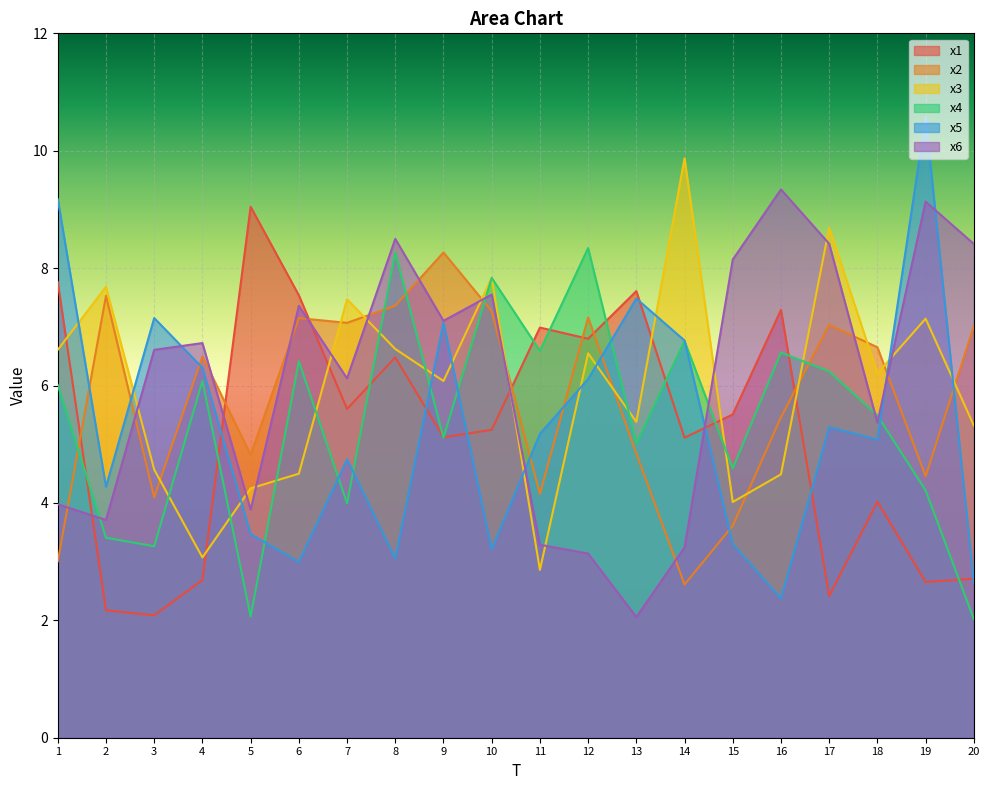

True or false: x2 has a value of 1.4 at 14.

False